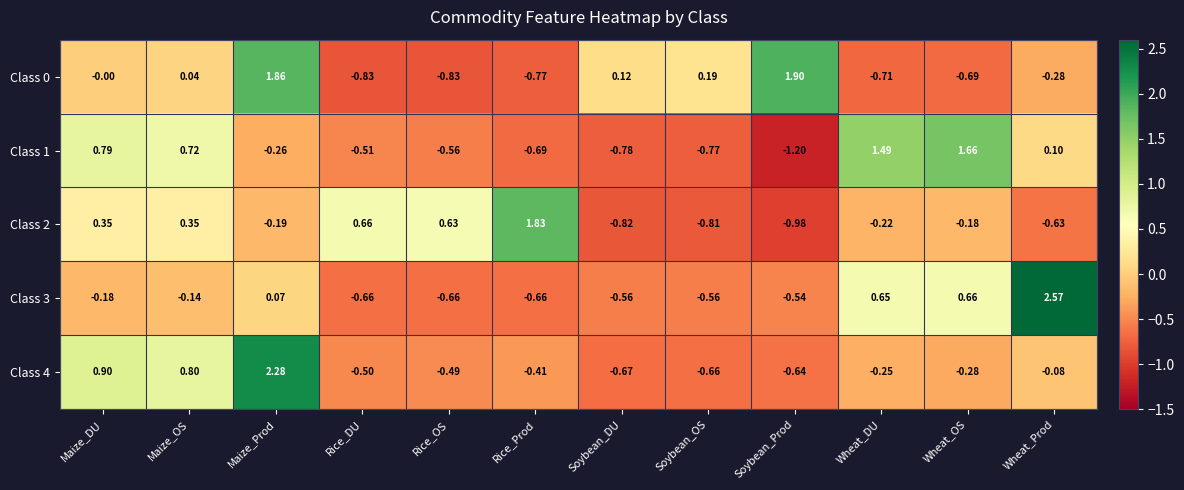

Which category has the highest value across all series?

Wheat_Prod